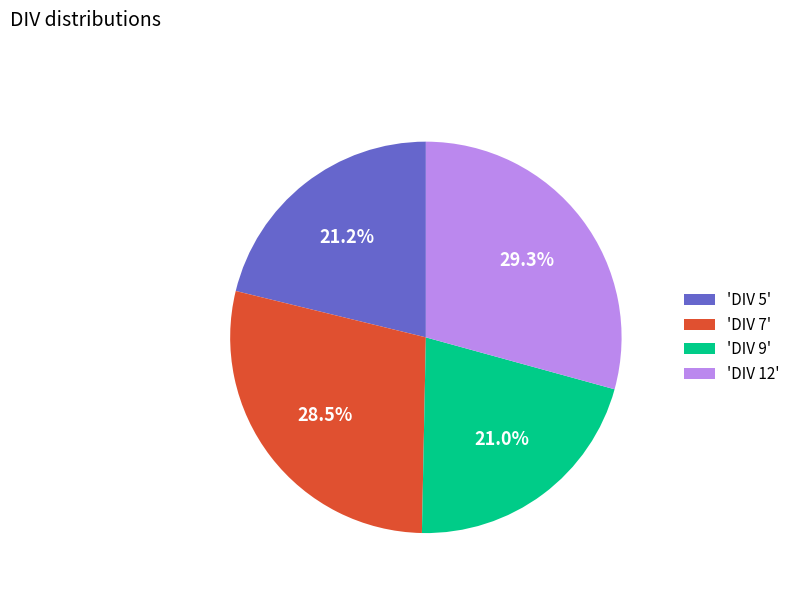

To the nearest percent, what is the difference between the largest and smallest slice percentages?

8%